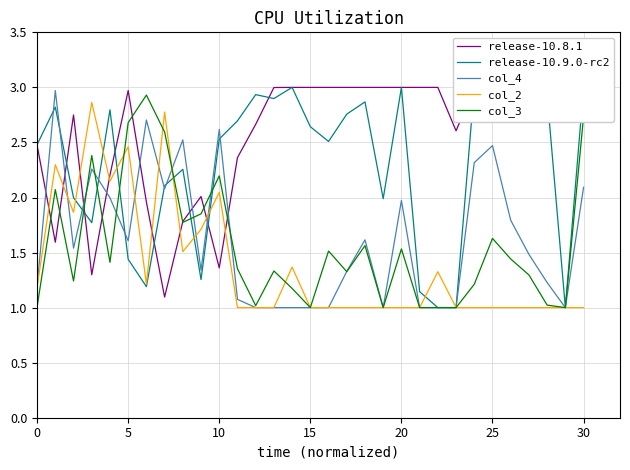

What is the minimum value for col_3?

1.0